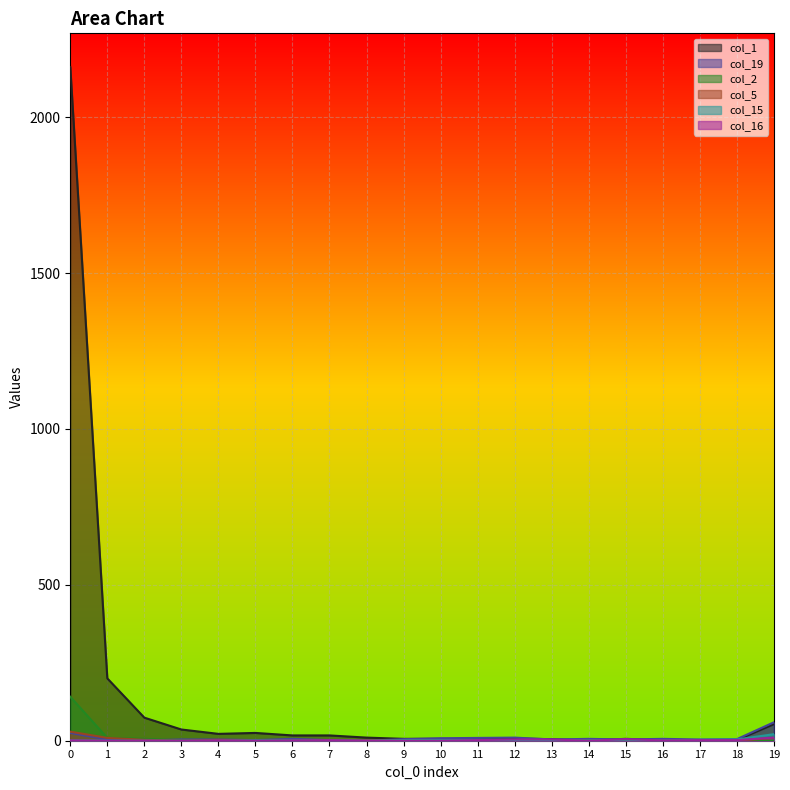

Count the number of categories in the chart.

20